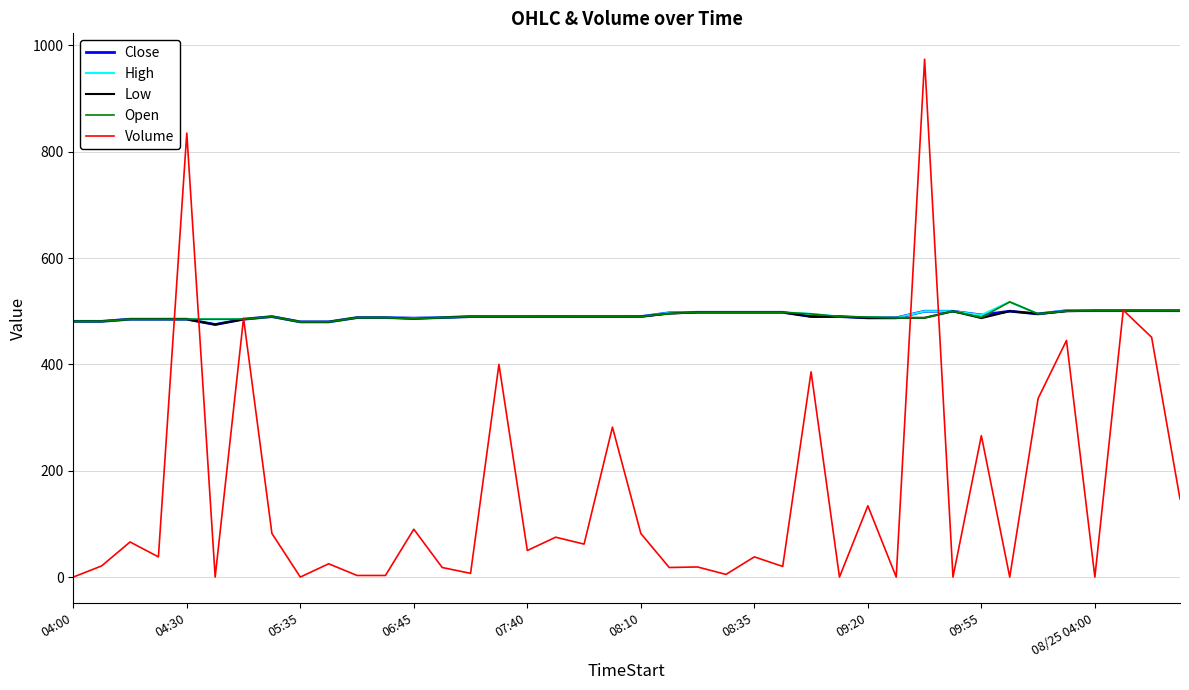

Count the number of data series in this chart.

5